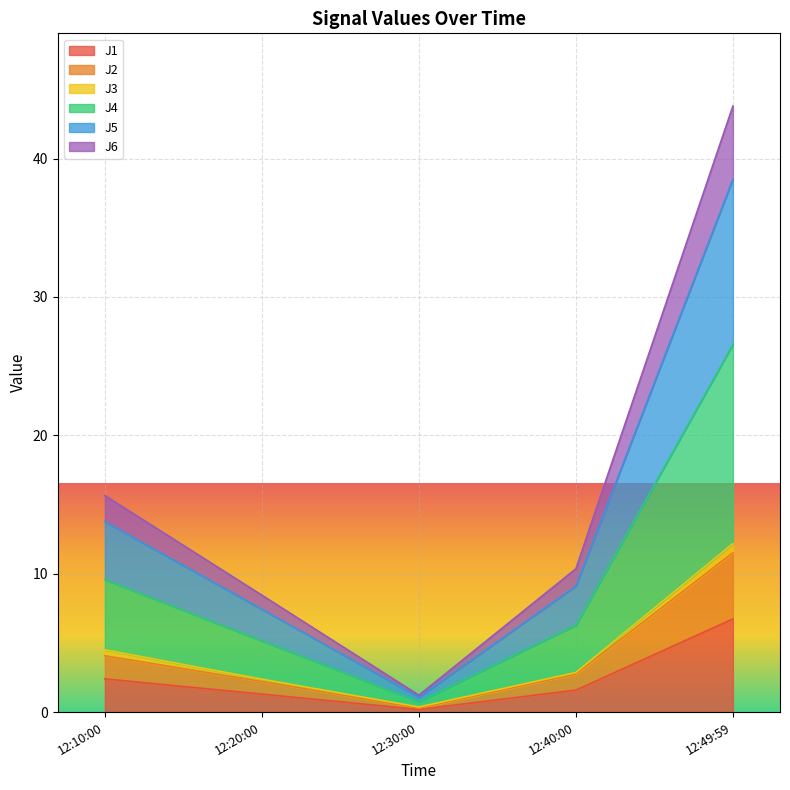

True or false: J1 and J4 intersect in this chart.

False